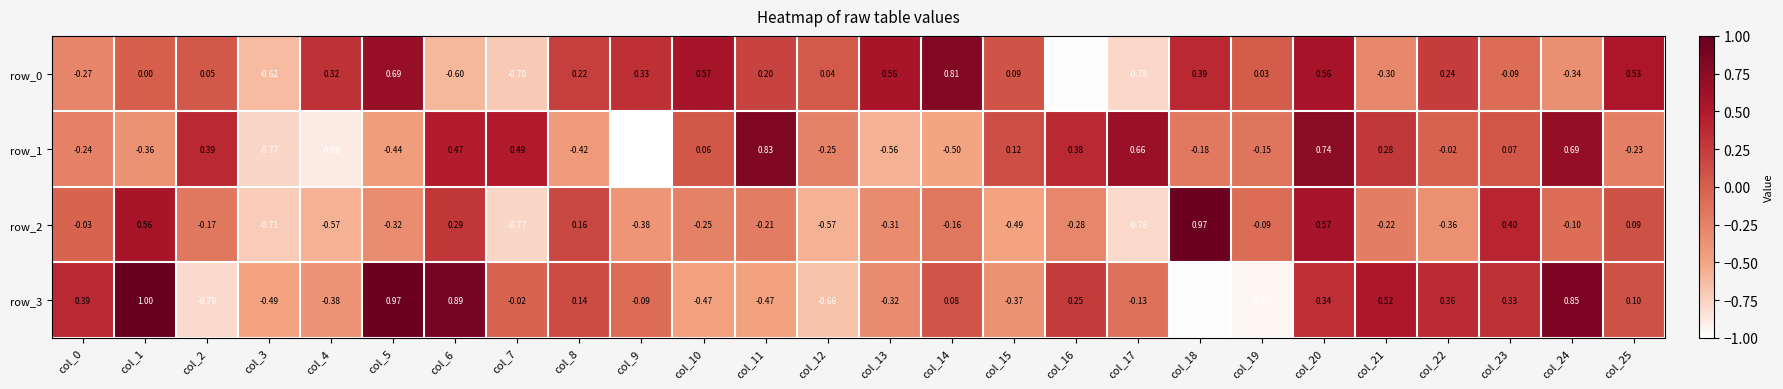

What is the spread (max minus min) of values at col_13?

1.1